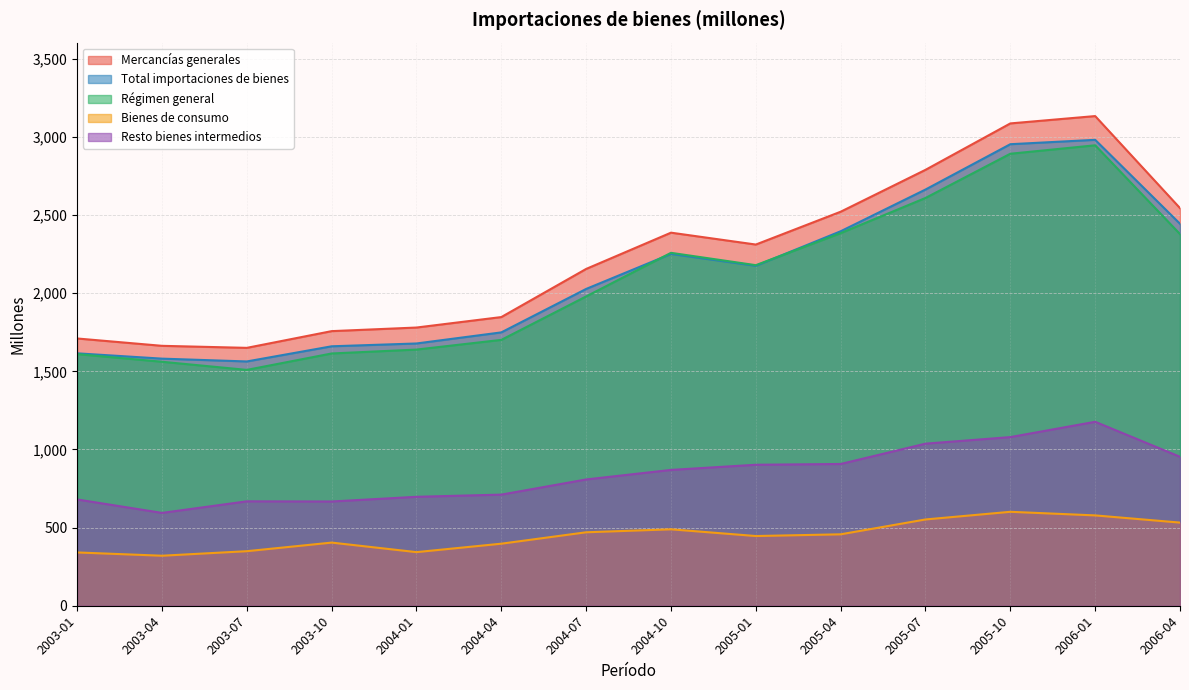

At which category is the sum across all series the highest?

2006-01